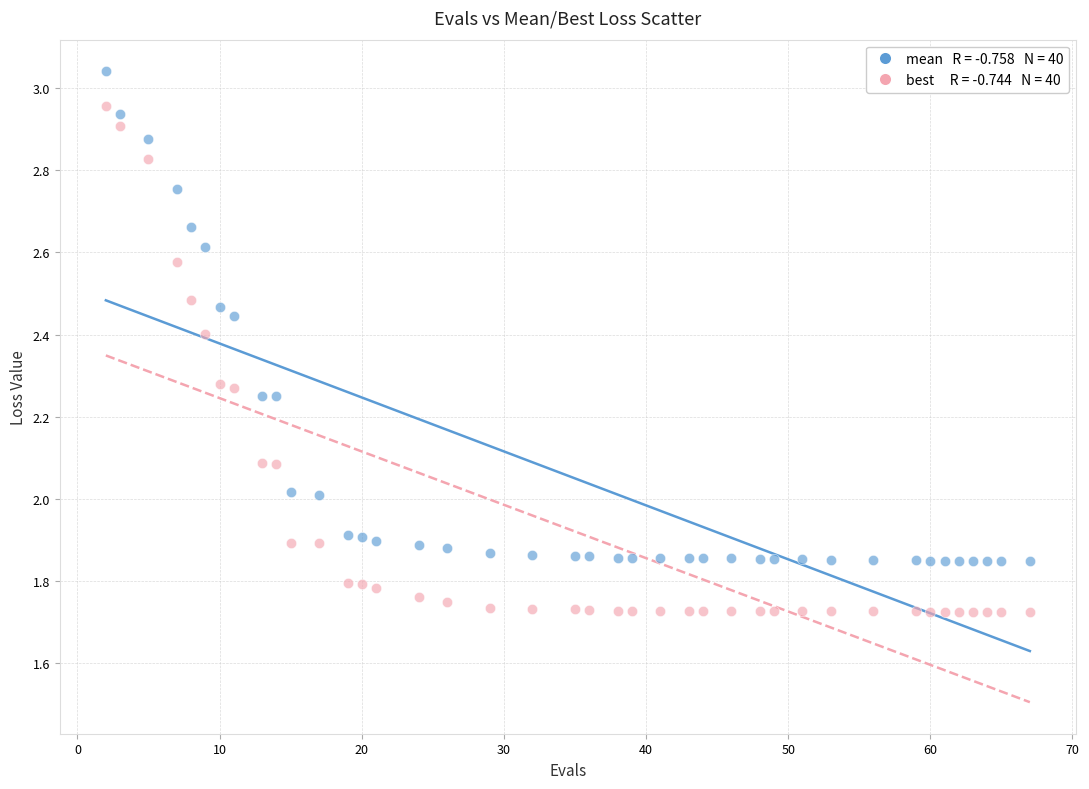

Across all data points, what is the range of Y values (max minus min)?

1.3